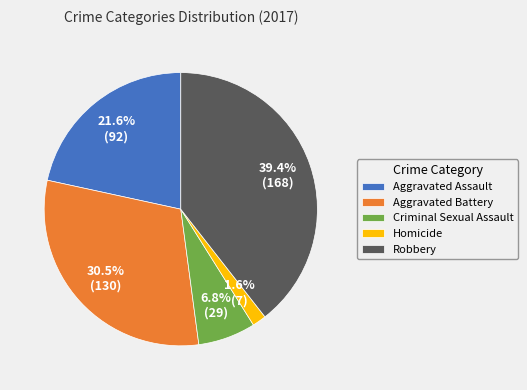

Count the number of slices in the pie.

5